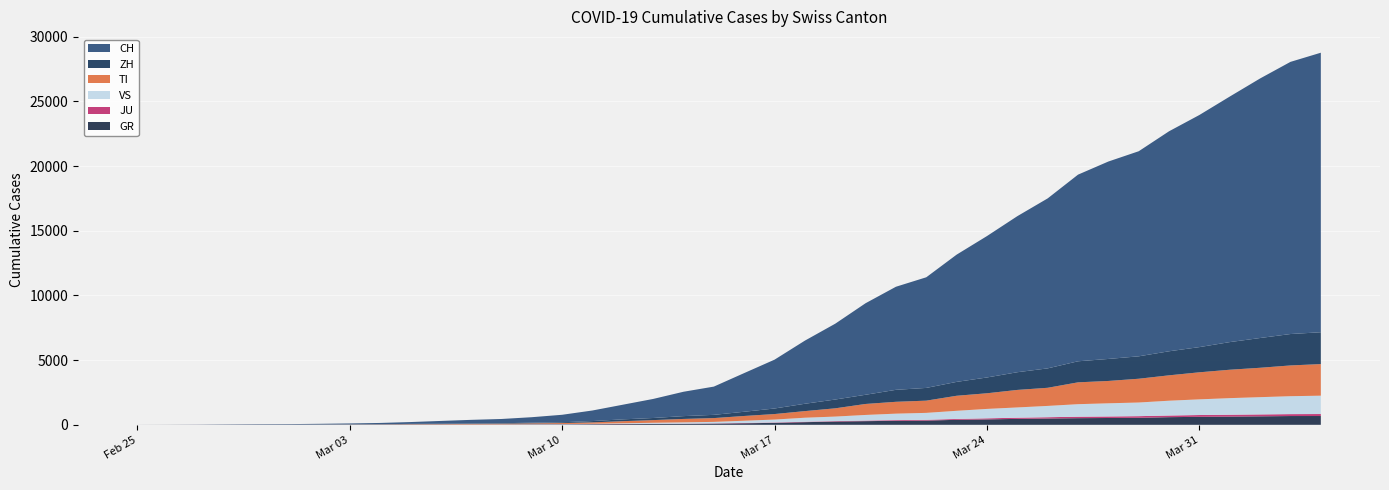

Reading left to right, extract all data points from this chart.

CH: 2020-02-25=0	2020-02-26=4	2020-02-27=8	2020-02-28=20	2020-02-29=30	2020-03-01=36	2020-03-02=50	2020-03-03=70	2020-03-04=97	2020-03-05=141	2020-03-06=216	2020-03-07=278	2020-03-08=325	2020-03-09=426	2020-03-10=577	2020-03-11=817	2020-03-12=1132	2020-03-13=1472	2020-03-14=1883	2020-03-15=2183	2020-03-16=2989	2020-03-17=3774	2020-03-18=4879	2020-03-19=5861	2020-03-20=7075	2020-03-21=7967	2020-03-22=8551	2020-03-23=9835	2020-03-24=10930	2020-03-25=12061	2020-03-26=13138	2020-03-27=14426	2020-03-28=15259	2020-03-29=15851	2020-03-30=17005	2020-03-31=17942	2020-04-01=18979	2020-04-02=20062	2020-04-03=21035	2020-04-04=21605
ZH: 2020-02-25=0	2020-02-26=0	2020-02-27=2	2020-02-28=2	2020-02-29=6	2020-03-01=7	2020-03-02=10	2020-03-03=13	2020-03-04=15	2020-03-05=23	2020-03-06=29	2020-03-07=34	2020-03-08=40	2020-03-09=49	2020-03-10=62	2020-03-11=101	2020-03-12=140	2020-03-13=163	2020-03-14=218	2020-03-15=250	2020-03-16=326	2020-03-17=429	2020-03-18=568	2020-03-19=679	2020-03-20=711	2020-03-21=925	2020-03-22=984	2020-03-23=1073	2020-03-24=1221	2020-03-25=1368	2020-03-26=1500	2020-03-27=1627	2020-03-28=1701	2020-03-29=1733	2020-03-30=1859	2020-03-31=1947	2020-04-01=2136	2020-04-02=2300	2020-04-03=2428	2020-04-04=2461
TI: 2020-02-25=0	2020-02-26=1	2020-02-27=1	2020-02-28=1	2020-02-29=2	2020-03-01=2	2020-03-02=4	2020-03-03=8	2020-03-04=13	2020-03-05=25	2020-03-06=28	2020-03-07=41	2020-03-08=49	2020-03-09=61	2020-03-10=75	2020-03-11=108	2020-03-12=163	2020-03-13=206	2020-03-14=265	2020-03-15=293	2020-03-16=368	2020-03-17=426	2020-03-18=511	2020-03-19=638	2020-03-20=849	2020-03-21=916	2020-03-22=945	2020-03-23=1162	2020-03-24=1209	2020-03-25=1354	2020-03-26=1401	2020-03-27=1688	2020-03-28=1727	2020-03-29=1837	2020-03-30=1962	2020-03-31=2091	2020-04-01=2195	2020-04-02=2271	2020-04-03=2377	2020-04-04=2442
GR: 2020-02-25=2	2020-02-26=2	2020-02-27=2	2020-02-28=6	2020-02-29=6	2020-03-01=6	2020-03-02=9	2020-03-03=10	2020-03-04=13	2020-03-05=15	2020-03-06=16	2020-03-07=18	2020-03-08=19	2020-03-09=28	2020-03-10=32	2020-03-11=44	2020-03-12=53	2020-03-13=65	2020-03-14=73	2020-03-15=93	2020-03-16=118	2020-03-17=152	2020-03-18=204	2020-03-19=252	2020-03-20=283	2020-03-21=311	2020-03-22=327	2020-03-23=386	2020-03-24=419	2020-03-25=458	2020-03-26=487	2020-03-27=513	2020-03-28=527	2020-03-29=542	2020-03-30=591	2020-03-31=617	2020-04-01=635	2020-04-02=655	2020-04-03=678	2020-04-04=680
VS: 2020-02-25=0	2020-02-26=0	2020-02-27=0	2020-02-28=1	2020-02-29=1	2020-03-01=2	2020-03-02=3	2020-03-03=3	2020-03-04=4	2020-03-05=5	2020-03-06=6	2020-03-07=7	2020-03-08=12	2020-03-09=17	2020-03-10=22	2020-03-11=30	2020-03-12=53	2020-03-13=76	2020-03-14=98	2020-03-15=115	2020-03-16=172	2020-03-17=225	2020-03-18=312	2020-03-19=349	2020-03-20=436	2020-03-21=498	2020-03-22=535	2020-03-23=628	2020-03-24=728	2020-03-25=793	2020-03-26=874	2020-03-27=968	2020-03-28=1017	2020-03-29=1055	2020-03-30=1144	2020-03-31=1211	2020-04-01=1282	2020-04-02=1334	2020-04-03=1385	2020-04-04=1418
JU: 2020-02-25=0	2020-02-26=0	2020-02-27=1	2020-02-28=1	2020-02-29=1	2020-03-01=1	2020-03-02=1	2020-03-03=2	2020-03-04=2	2020-03-05=4	2020-03-06=4	2020-03-07=5	2020-03-08=5	2020-03-09=7	2020-03-10=7	2020-03-11=7	2020-03-12=12	2020-03-13=17	2020-03-14=18	2020-03-15=19	2020-03-16=25	2020-03-17=29	2020-03-18=32	2020-03-19=36	2020-03-20=44	2020-03-21=54	2020-03-22=61	2020-03-23=69	2020-03-24=82	2020-03-25=92	2020-03-26=100	2020-03-27=114	2020-03-28=119	2020-03-29=127	2020-03-30=128	2020-03-31=140	2020-04-01=145	2020-04-02=149	2020-04-03=149	2020-04-04=154